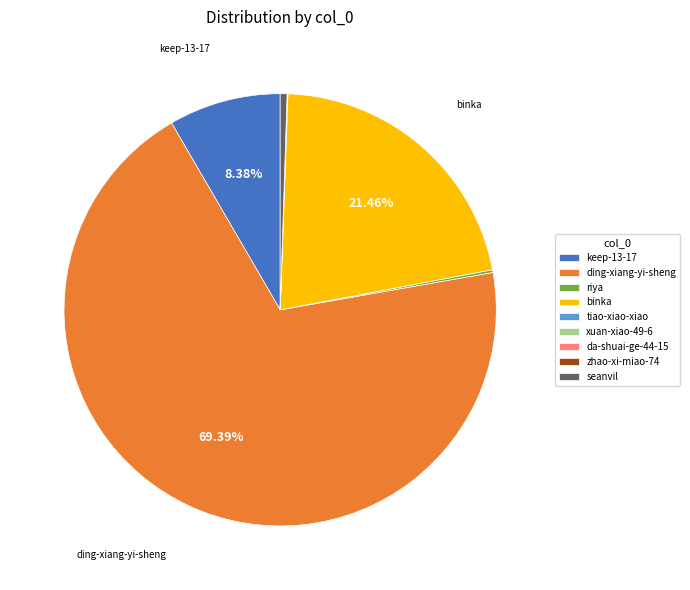

Is there a majority slice in this chart?

Yes